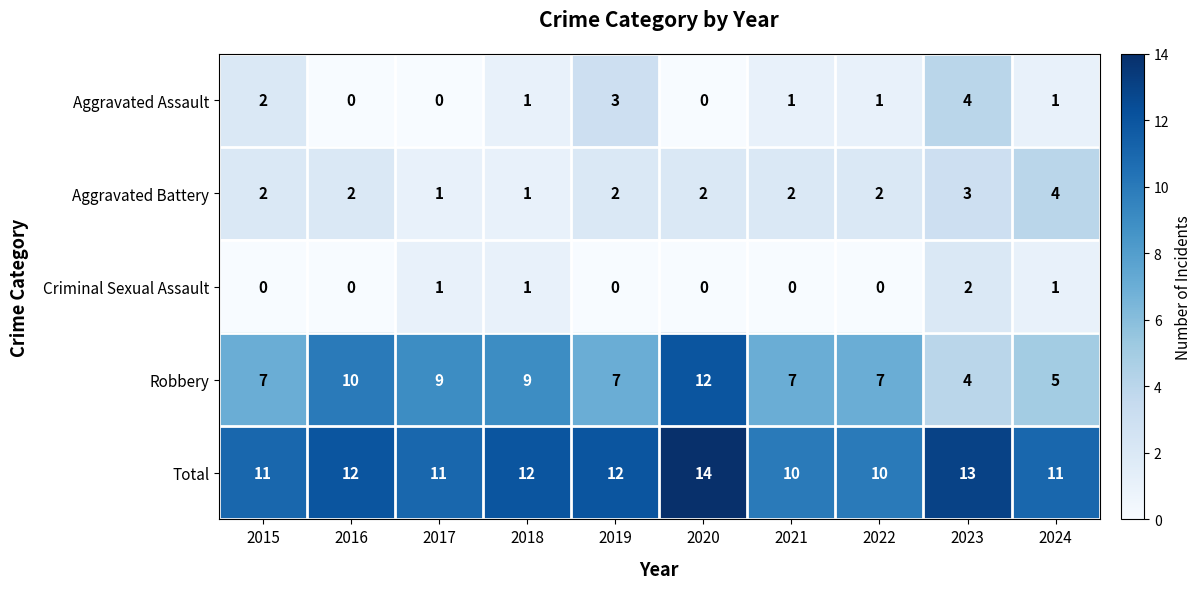

What is the average value of the Total series?

12